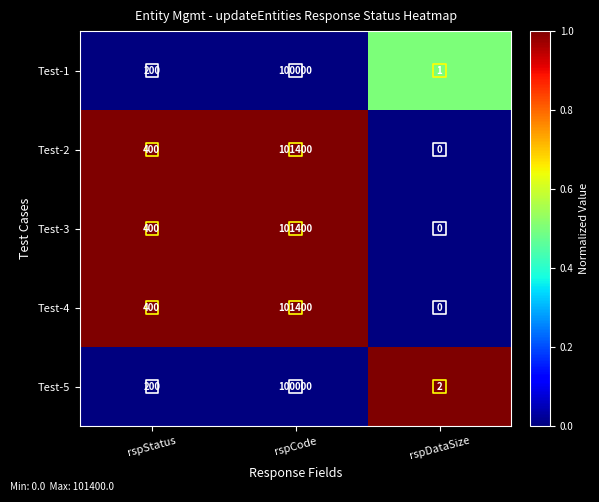

What is the sum of all Test-5 values?

100202